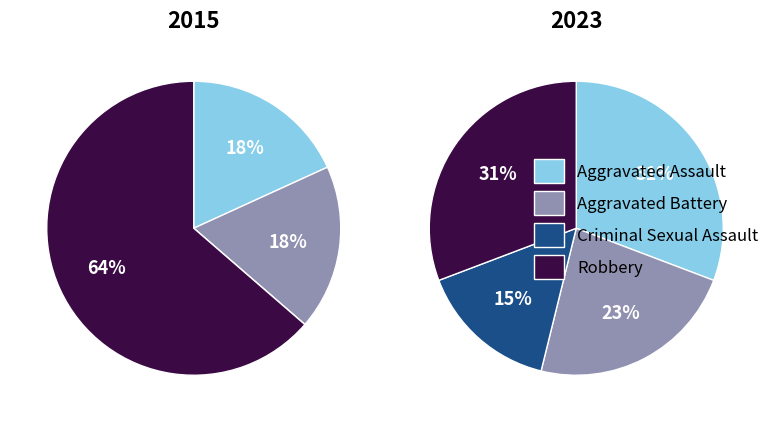

Is it true that Criminal Sexual Assault is 6% of the pie?

False